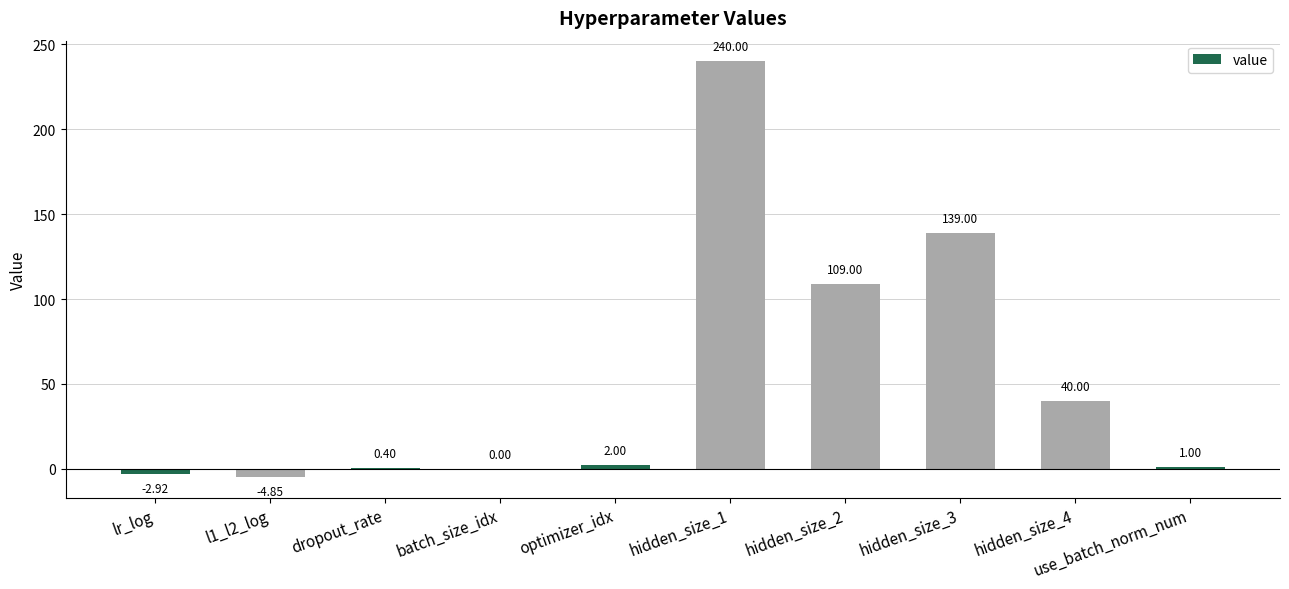

What is the sum of the values at hidden_size_4 and hidden_size_2?

149.0